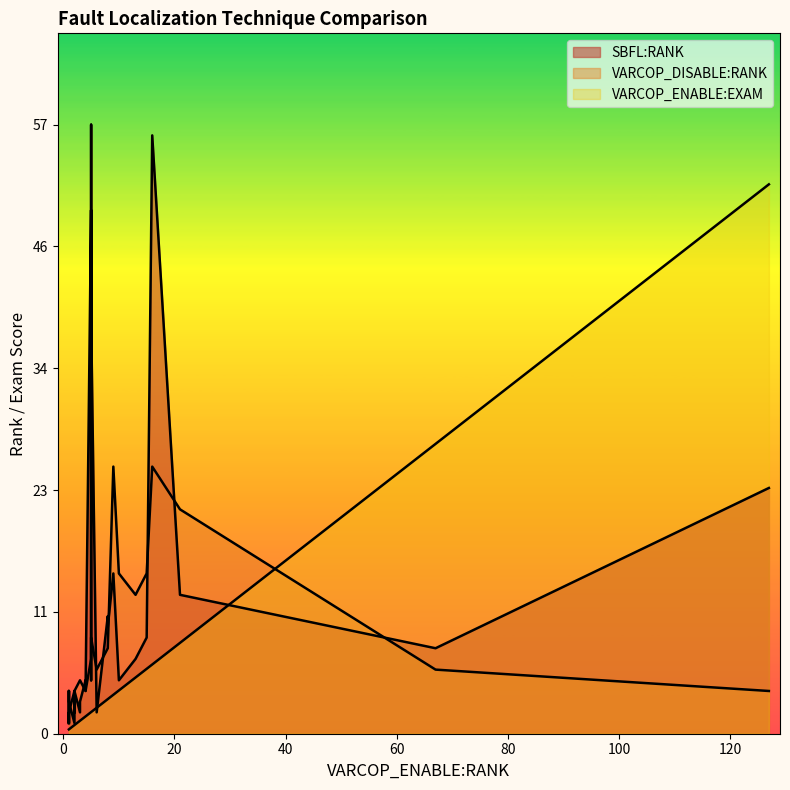

Rank the series by their maximum value, from lowest to highest.

VARCOP_DISABLE_BUGGY_PC_DETECTION:RANK, VARCOP_ENABLE_BUGGY_PC_DETECTION:EXAM, SBFL:RANK